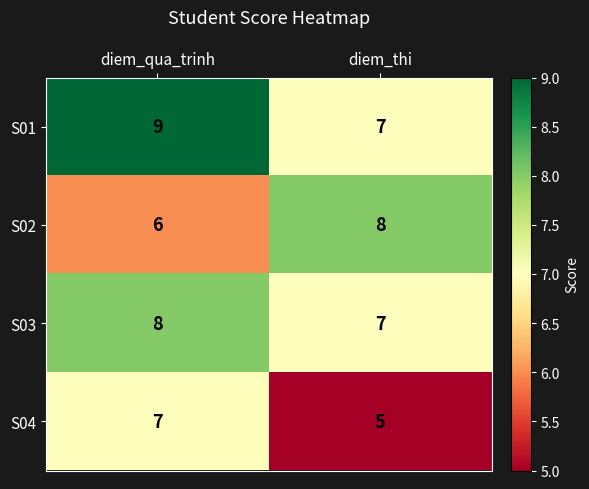

What is the approximate value of S03 at diem_thi?

7